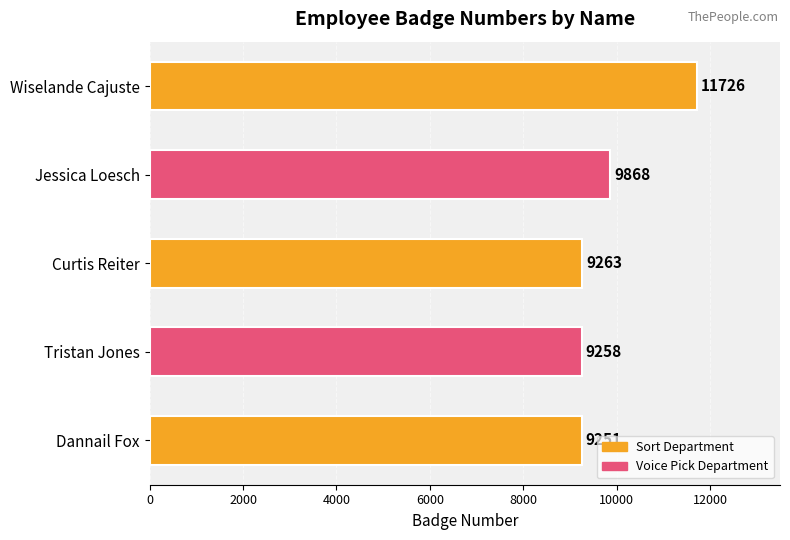

Which label corresponds to the largest value in the chart?

Wiselande Cajuste